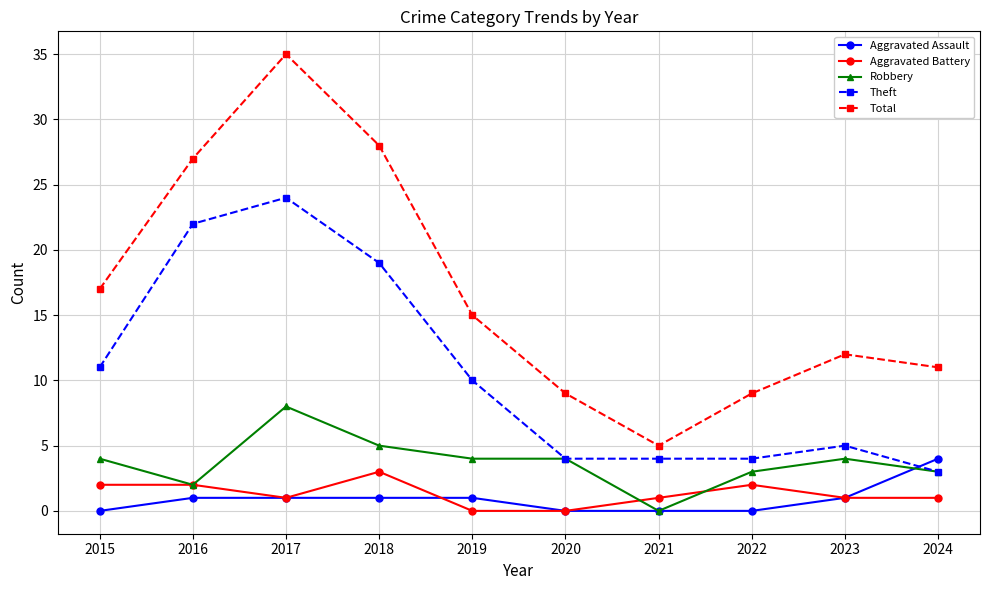

What is the greatest value displayed?

35